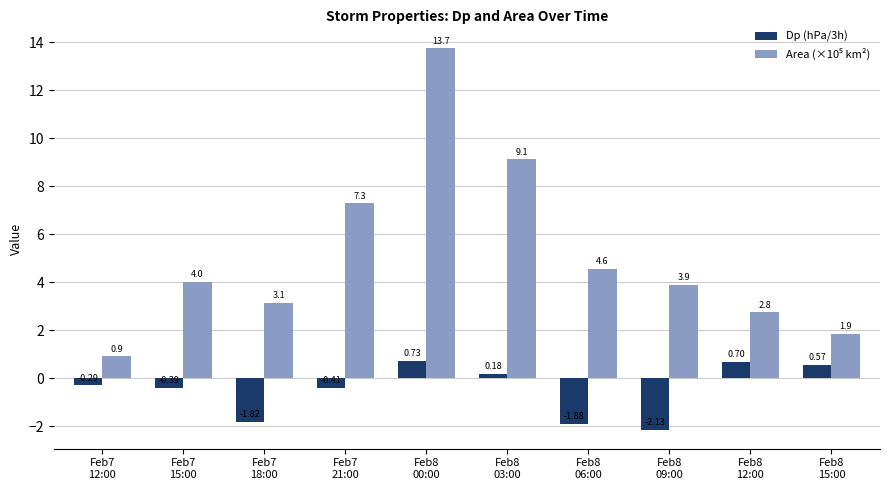

At which category is the sum across all series the highest?

Feb8
00:00